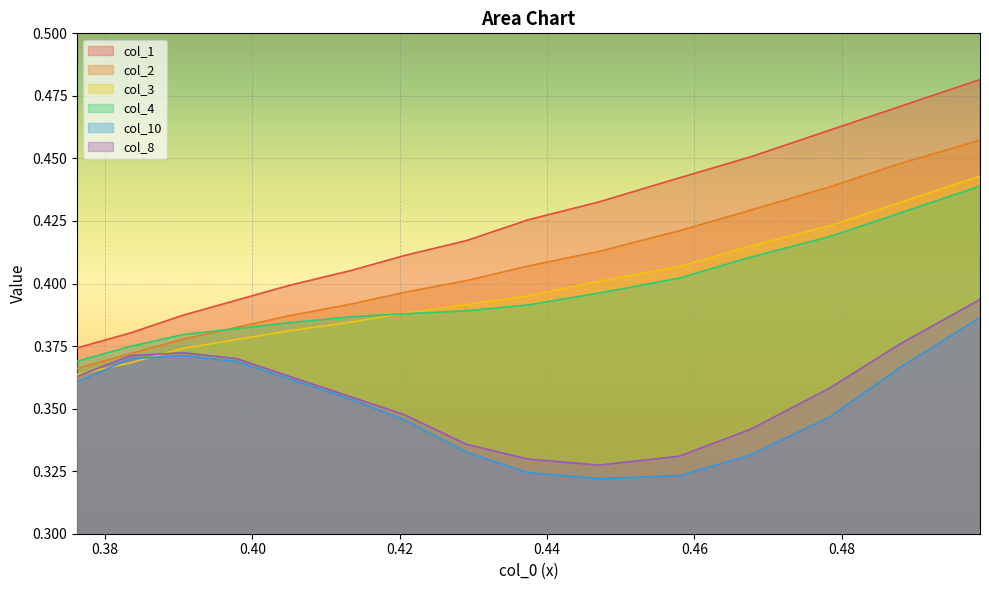

True or false: col_2 and col_1 intersect in this chart.

False